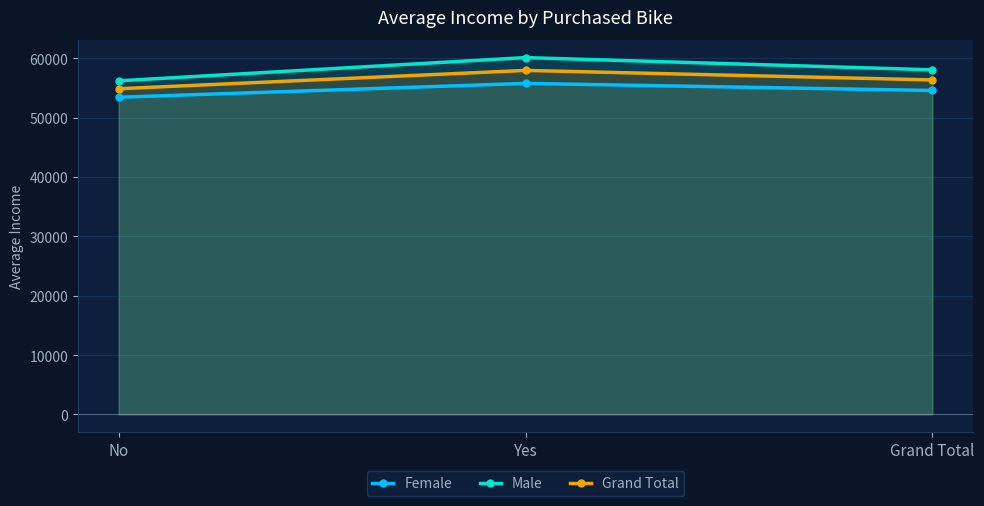

What are all the series names shown in the legend?

Female, Male, Grand Total